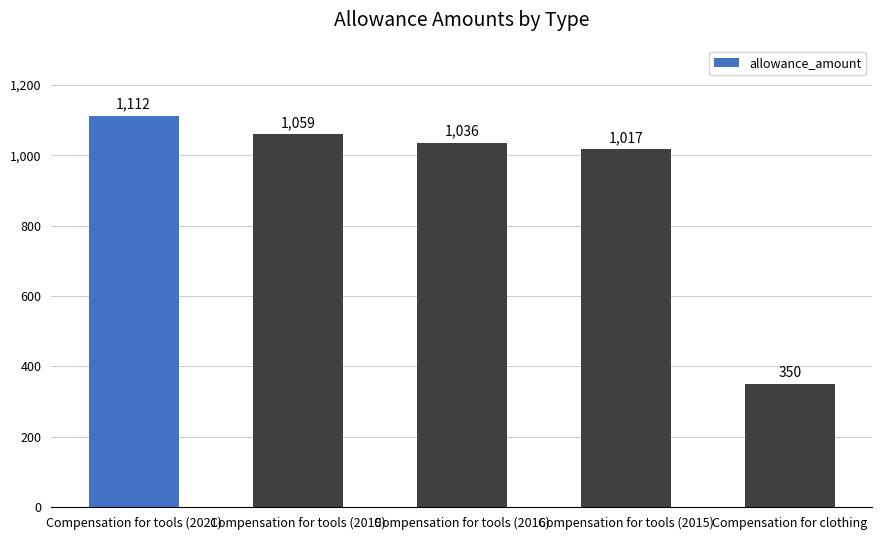

List the labels in order of value, largest first.

Compensation for tools (2021), Compensation for tools (2019), Compensation for tools (2016), Compensation for tools (2015), Compensation for clothing